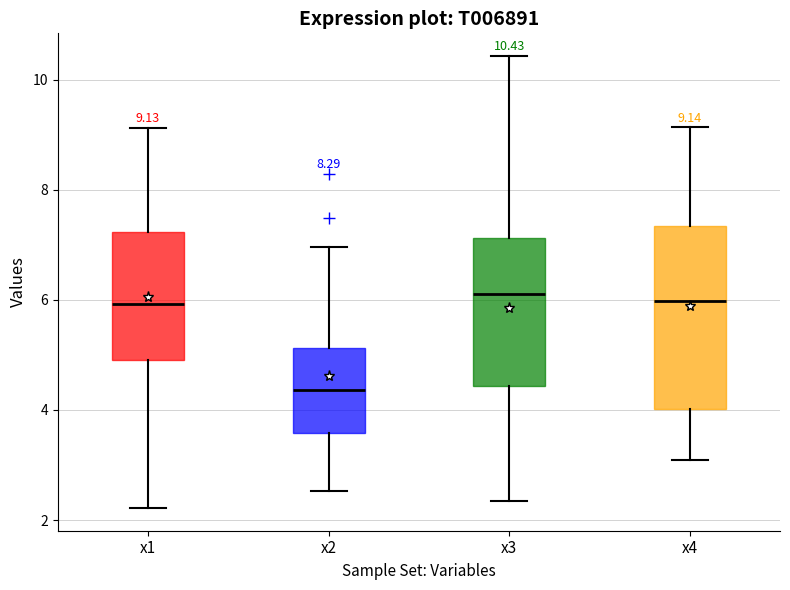

Comparing the boxes themselves (not the whiskers), which one is the tallest?

x4